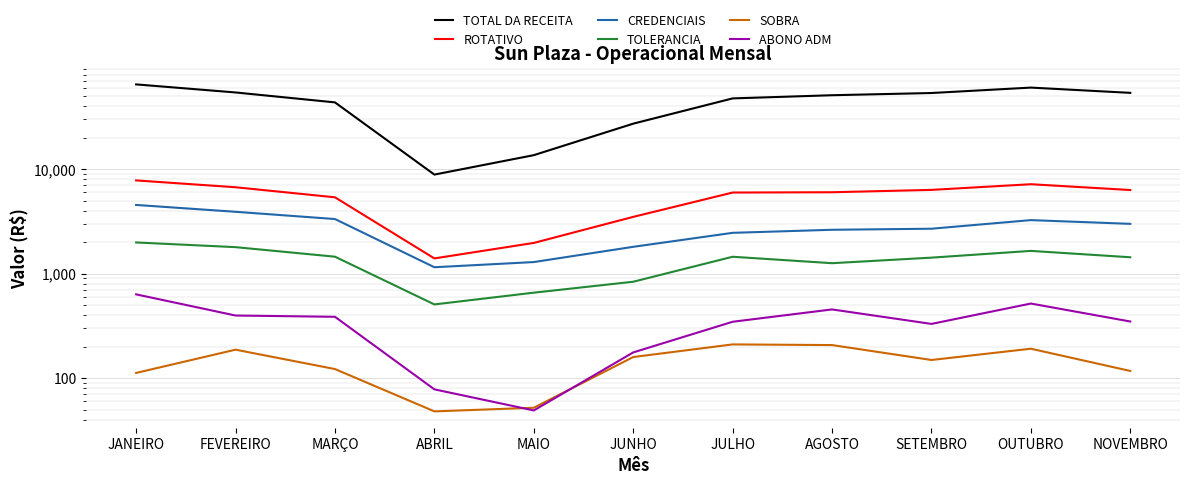

How many lines are shown in the chart?

6